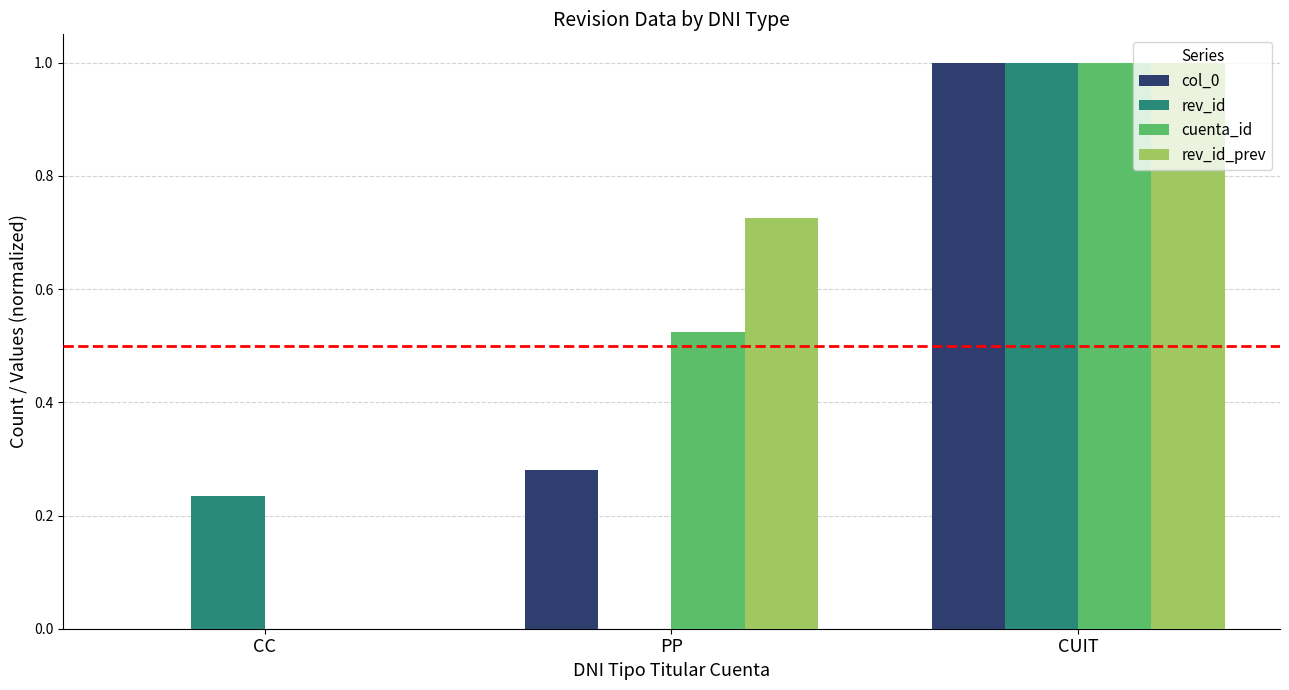

What is the sum of the rev_id values at CUIT and PP?

1.0